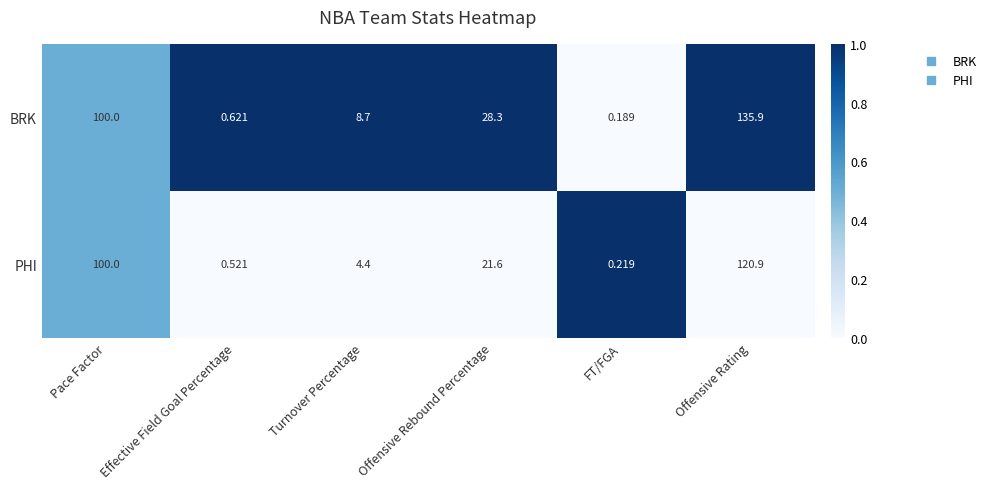

What is the total value across all series at Offensive Rating?

256.8